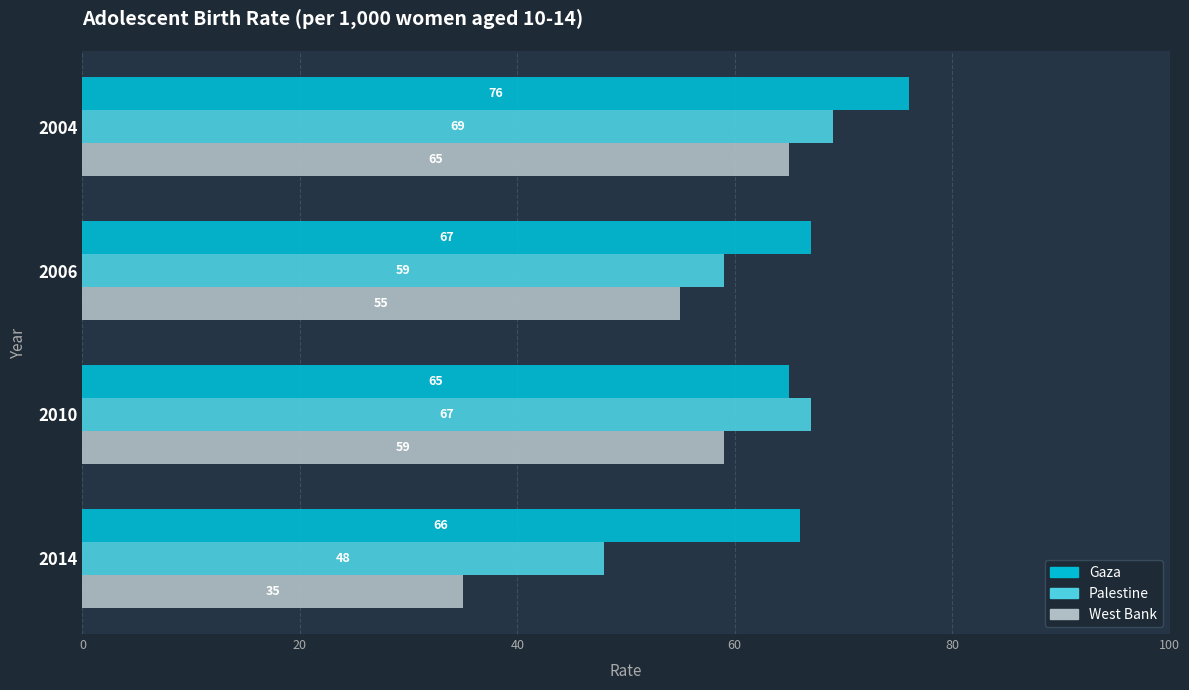

At 2004, list the series in order from largest to smallest.

Gaza, Palestine, West Bank